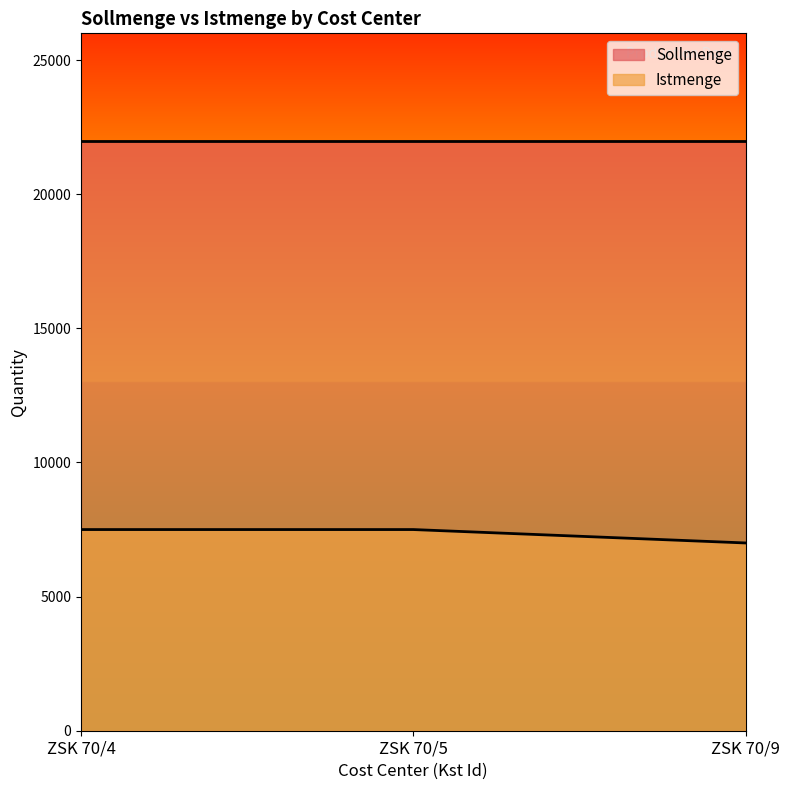

What is the value of the 1st point from the left?

7500